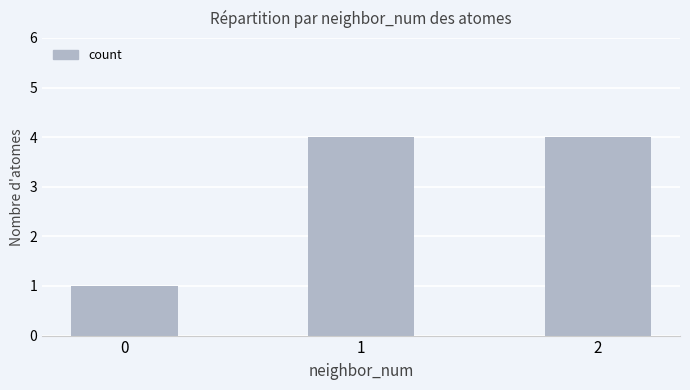

What is the difference between the maximum and minimum values?

3